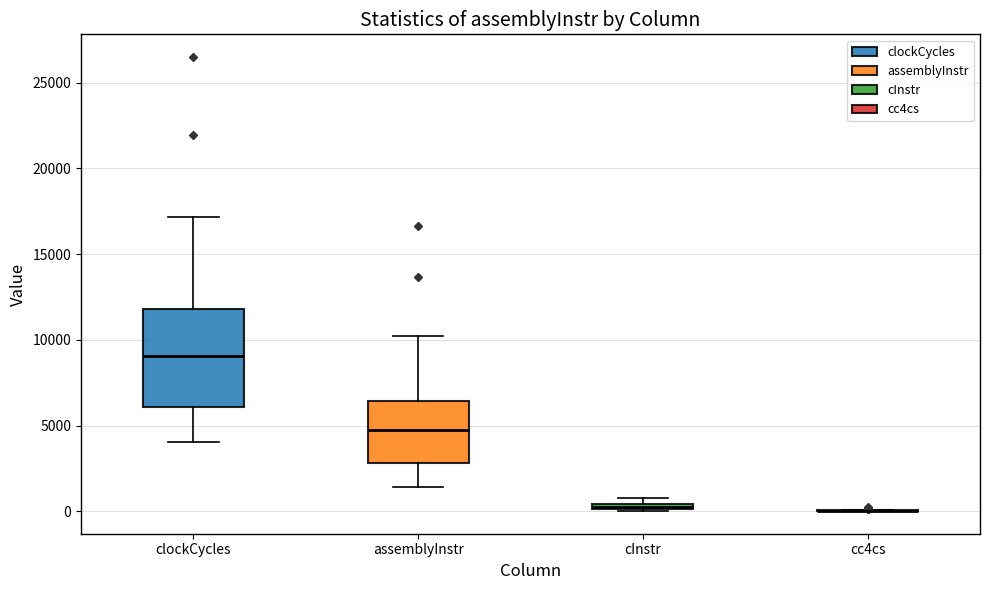

Comparing the boxes themselves (not the whiskers), which one is the tallest?

clockCycles